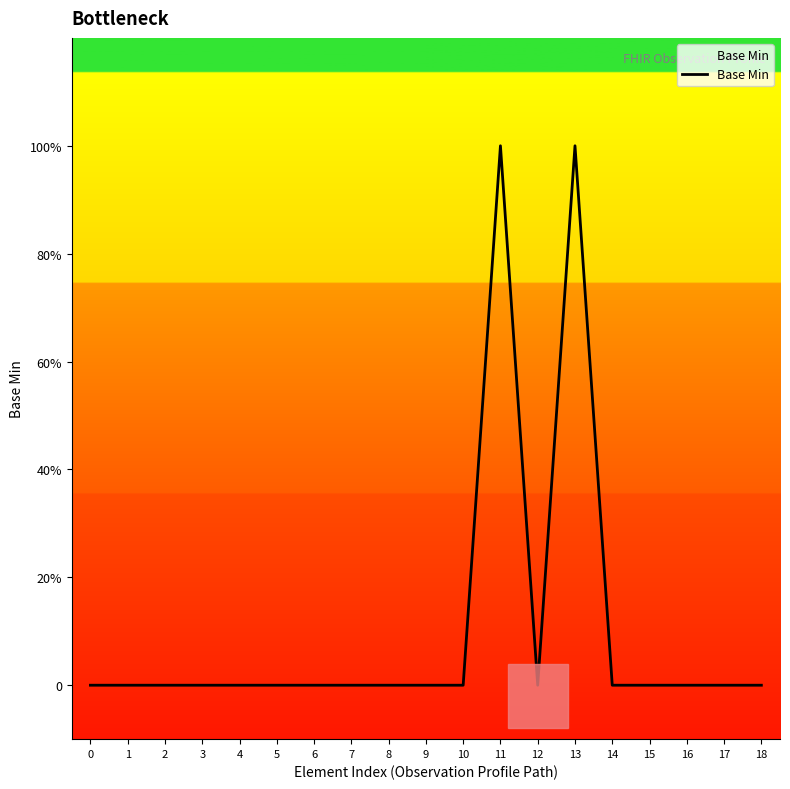

Does the chart have visible grid lines?

No